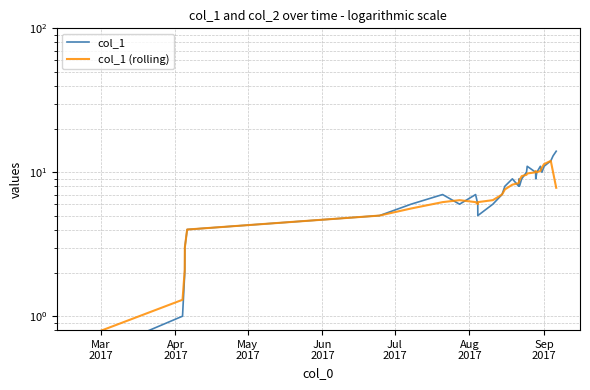

Does the chart have visible grid lines?

Yes